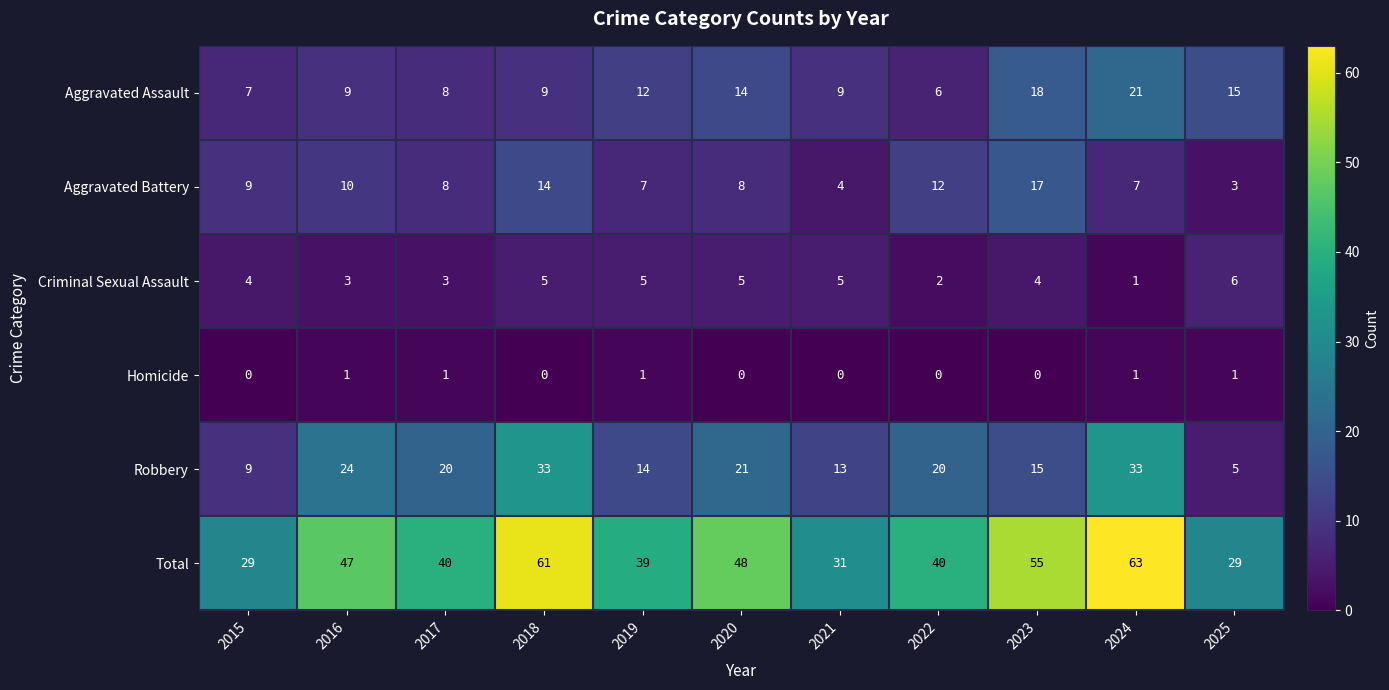

What is the average value of the Criminal Sexual Assault series?

4